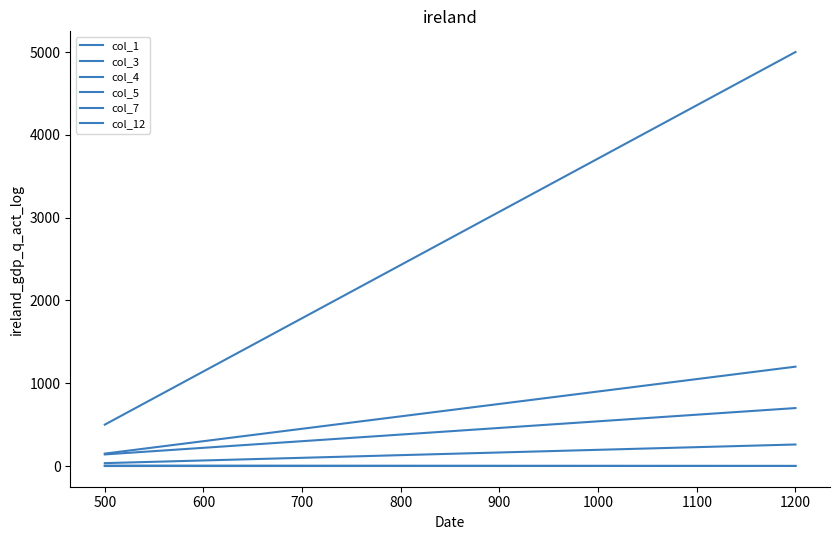

What is the average value of the col_7 series?

3500